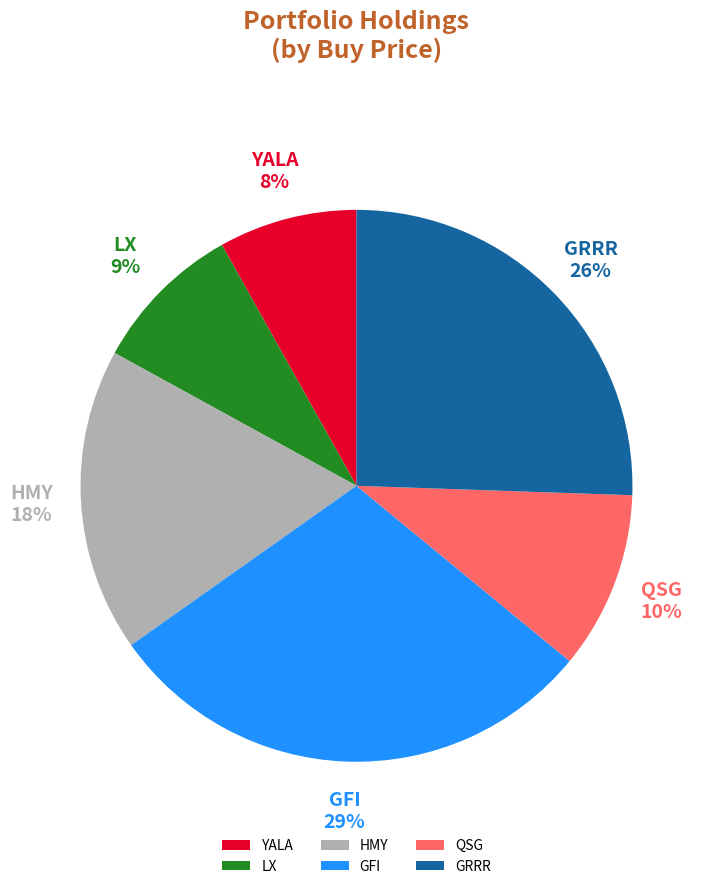

How many slices are in this pie chart?

6